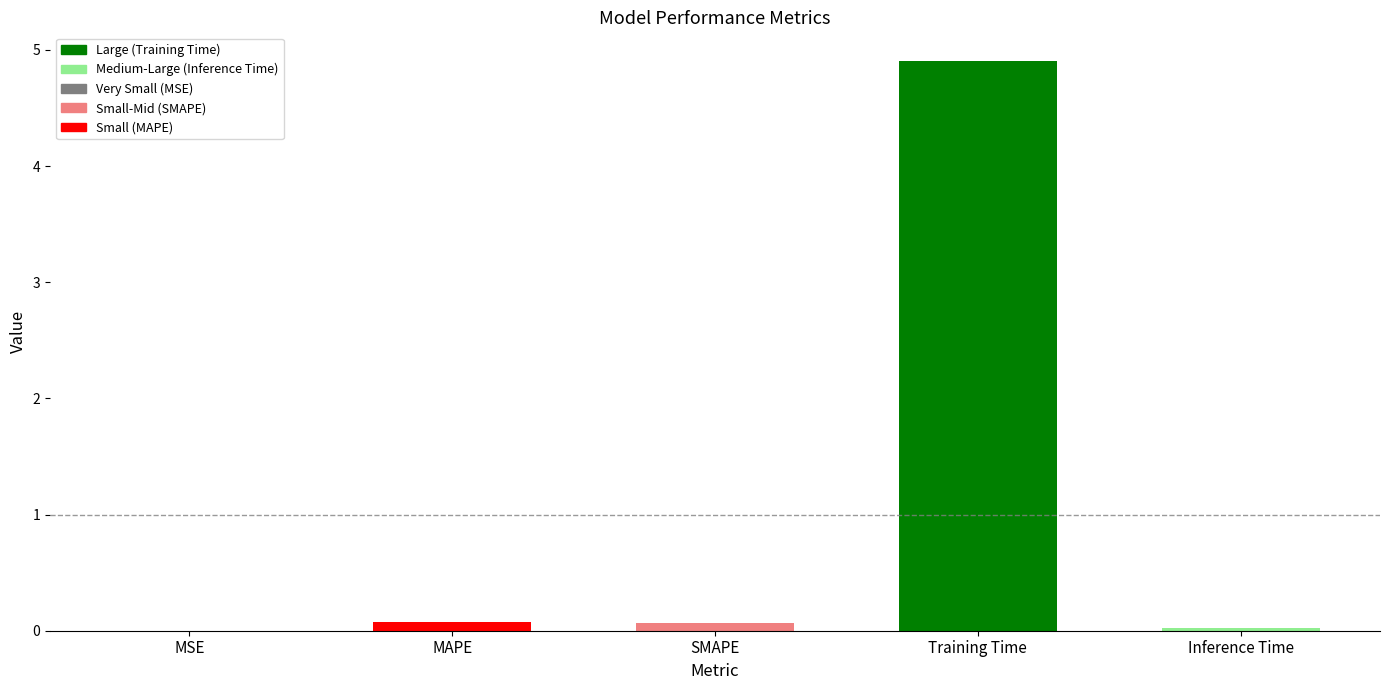

What is the change in value from Training Time to Inference Time?

-4.9